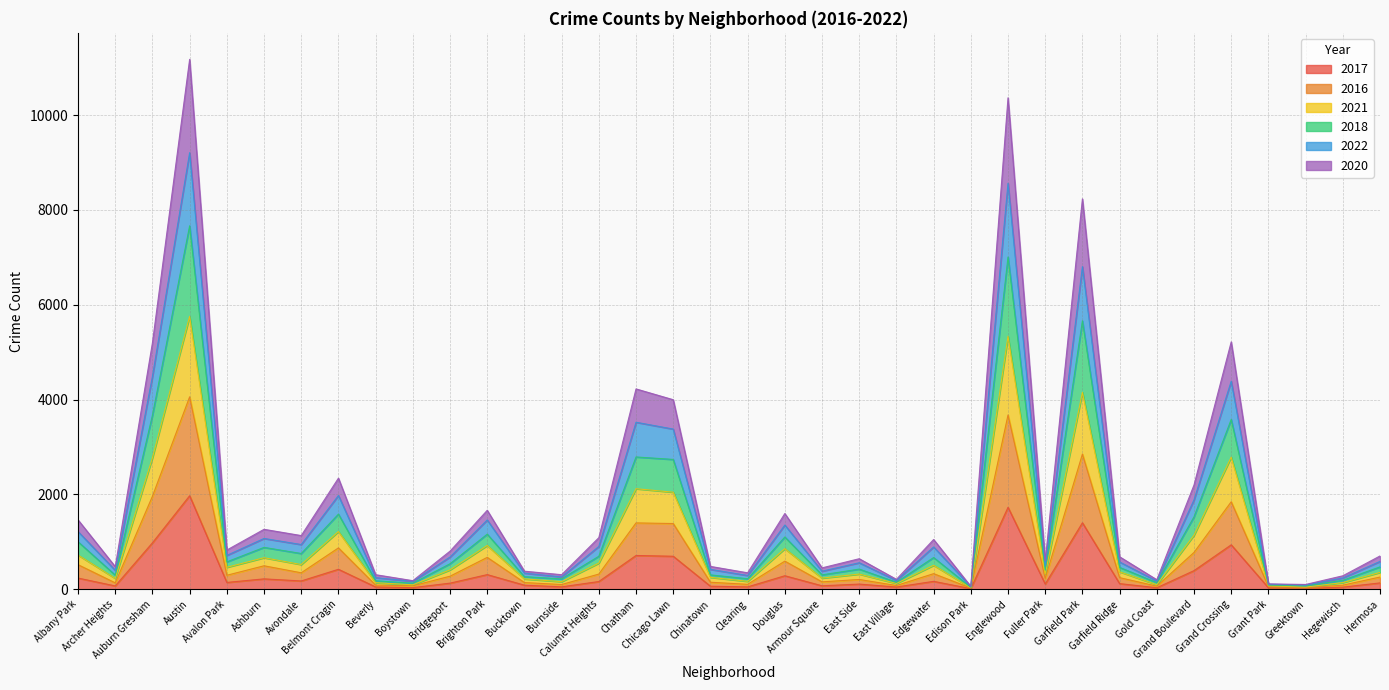

True or false: 2018 and 2021 intersect in this chart.

False